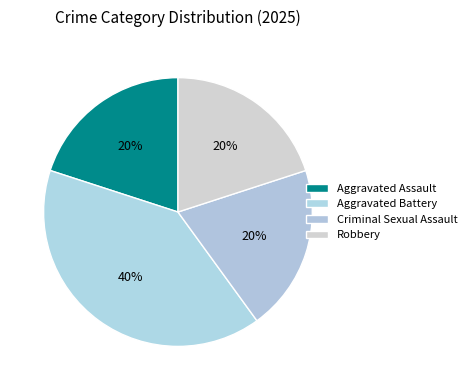

To the nearest percent, what is the difference between the Aggravated Battery and Robbery slice percentages?

20%